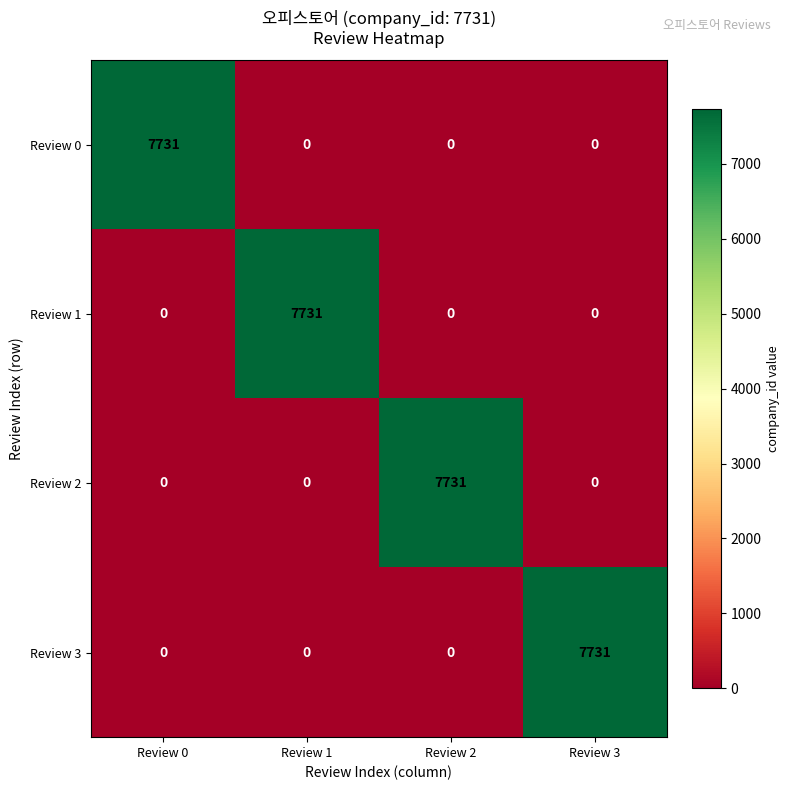

Reading left to right, transcribe all the data shown in this chart.

Review 0: 7731	0	0	0
Review 1: 0	7731	0	0
Review 2: 0	0	7731	0
Review 3: 0	0	0	7731